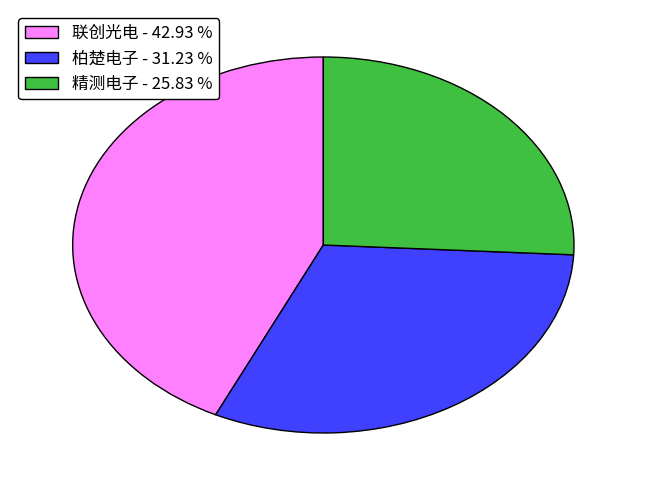

Rank the categories by value from lowest to highest.

精测电子 - 25.83 %, 柏楚电子 - 31.23 %, 联创光电 - 42.93 %